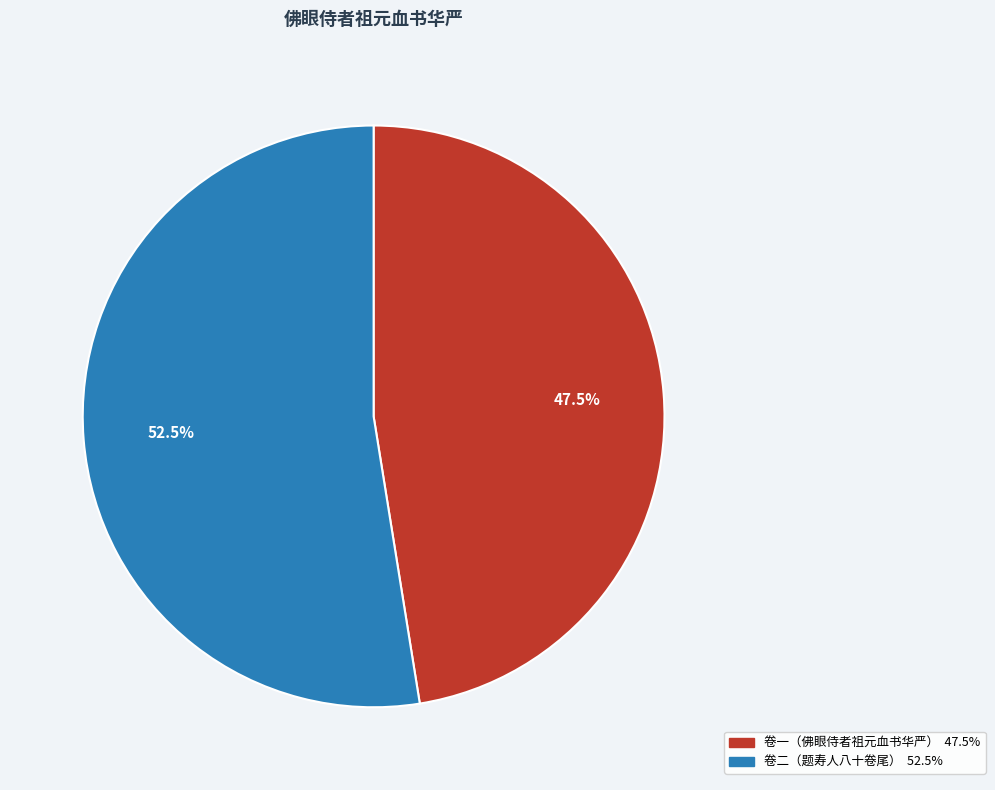

How many segments does this pie chart have?

2